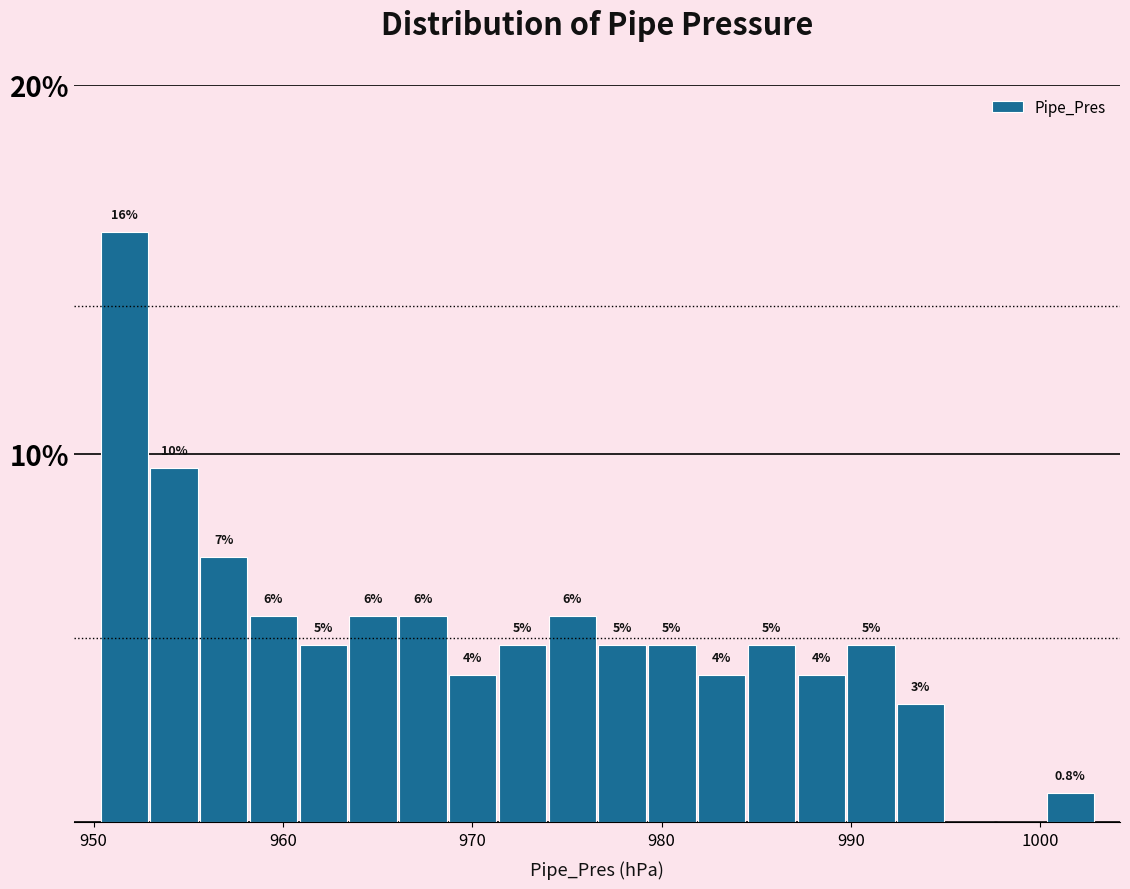

Read against the x-axis, roughly where is the centre of the tallest bar?

952